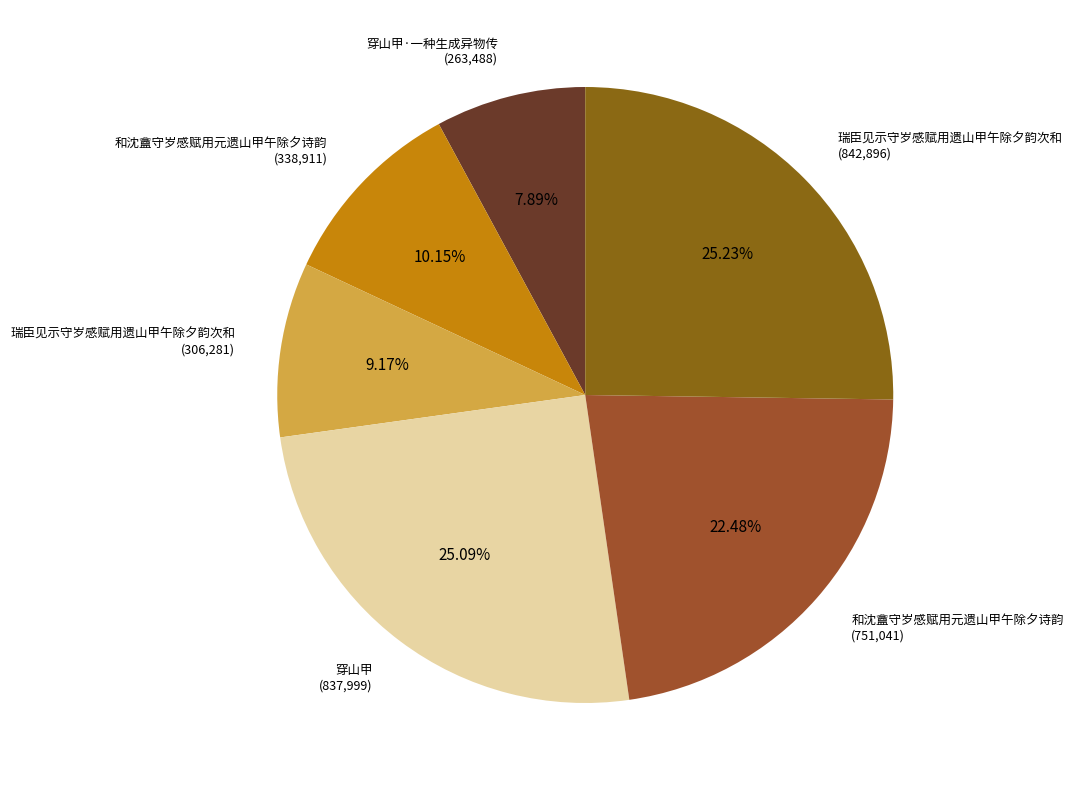

How many segments does this pie chart have?

6